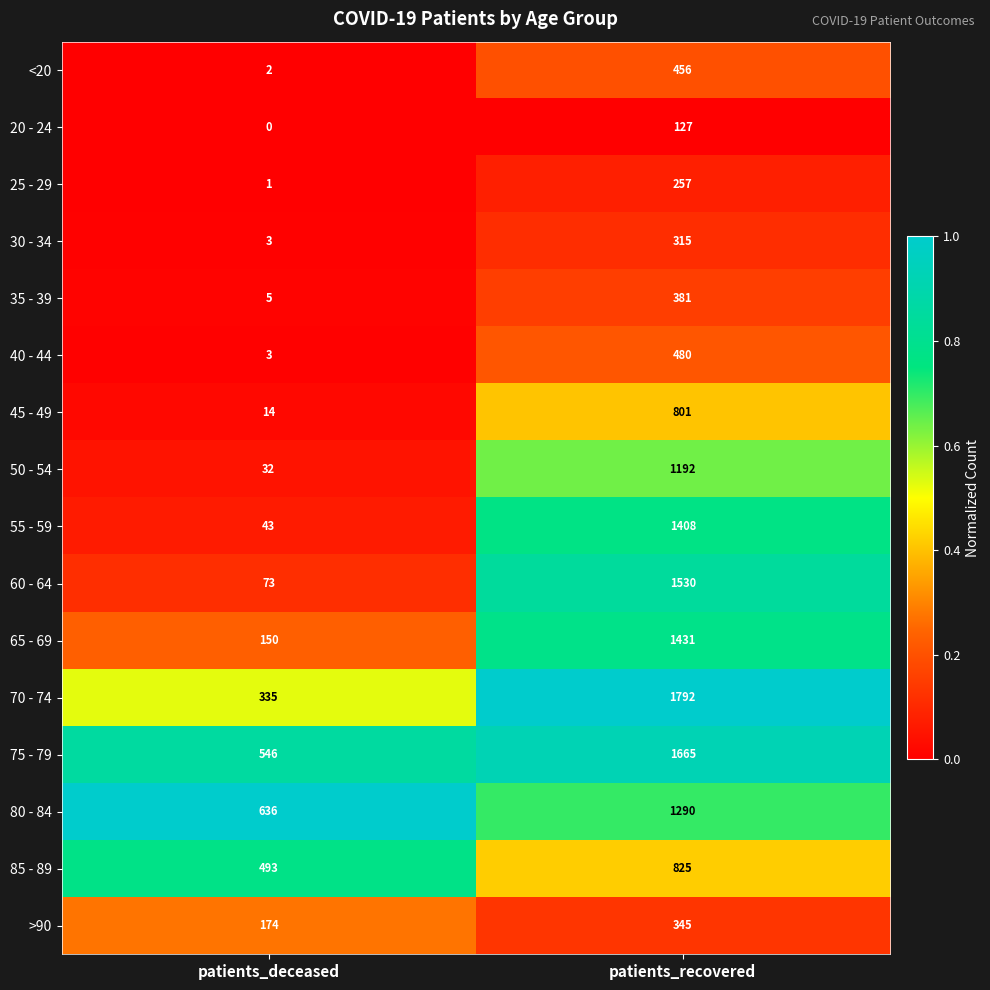

What is the spread (max minus min) of values at patients_recovered?

1665